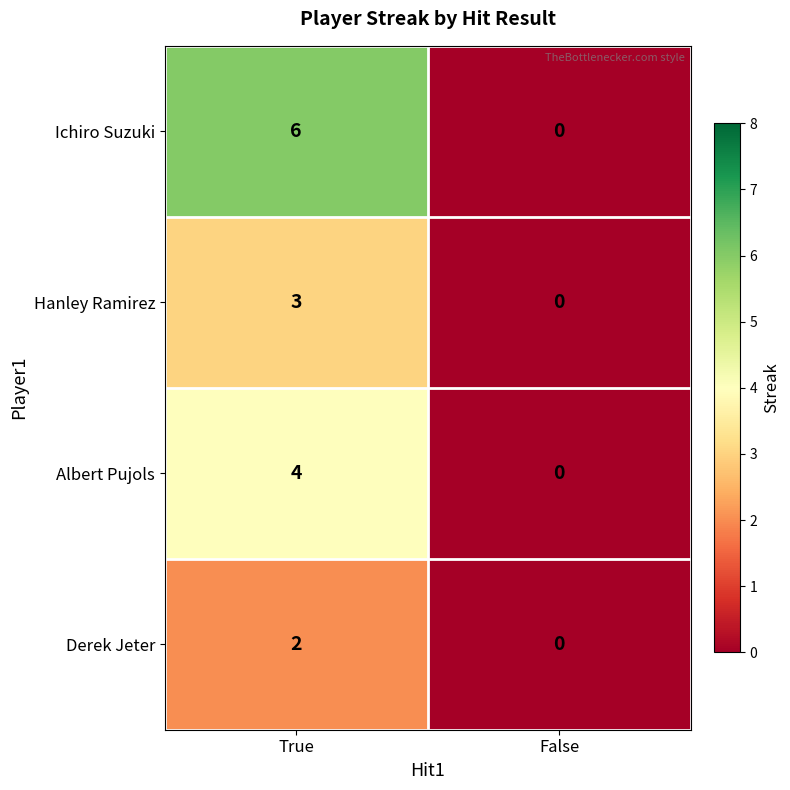

Which label corresponds to the smallest value in the chart?

False